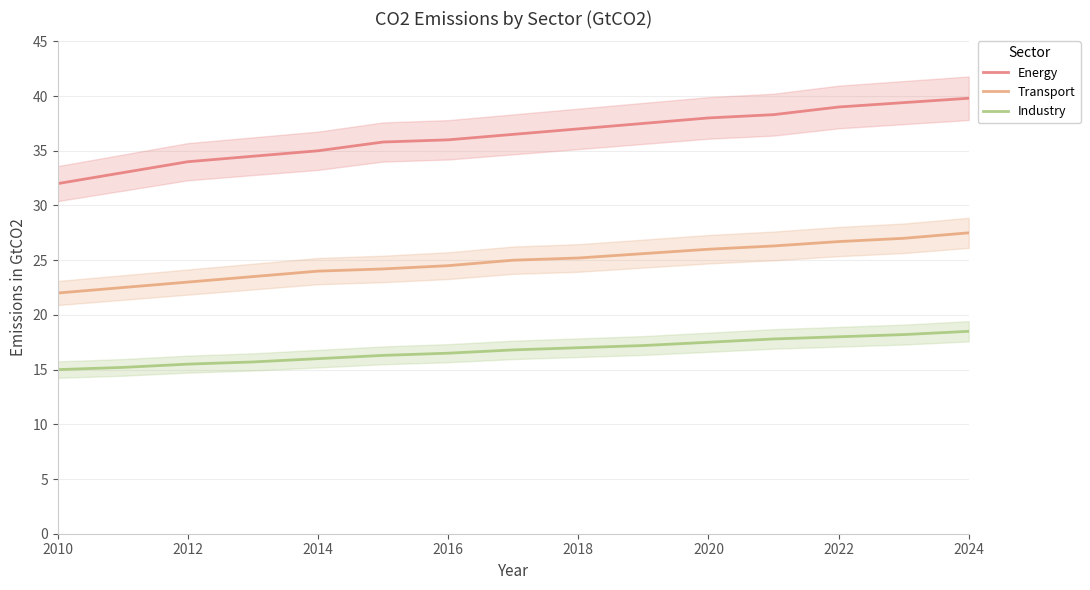

True or false: Energy and Industry cross at least once.

False